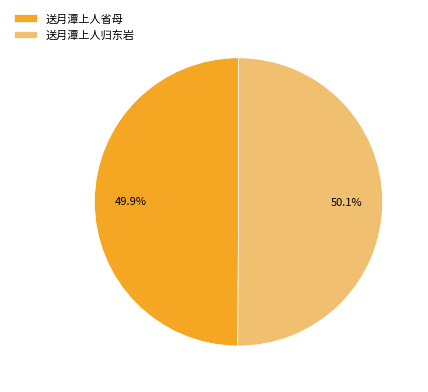

The 送月潭上人归东岩 slice represents 50% of the pie. True or false?

True